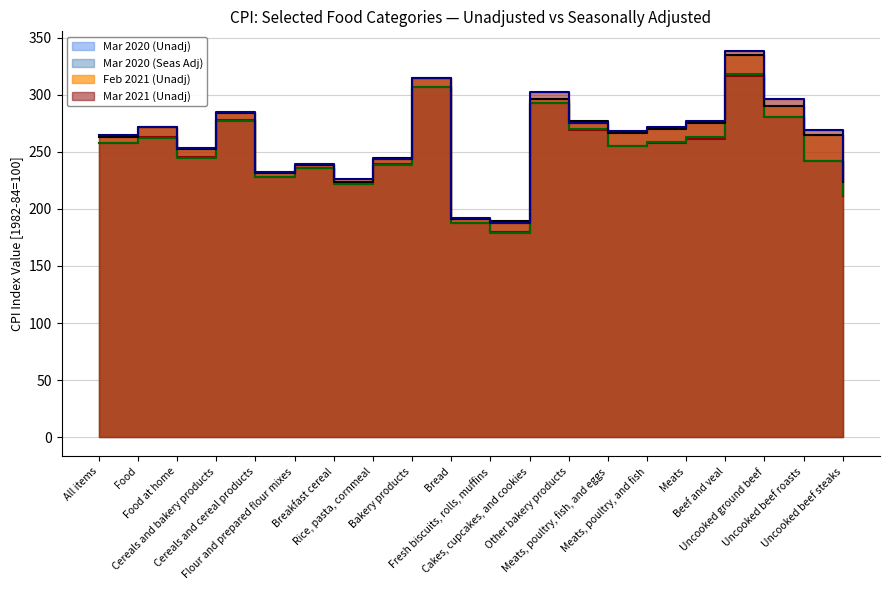

What position from the right is Food at home?

18